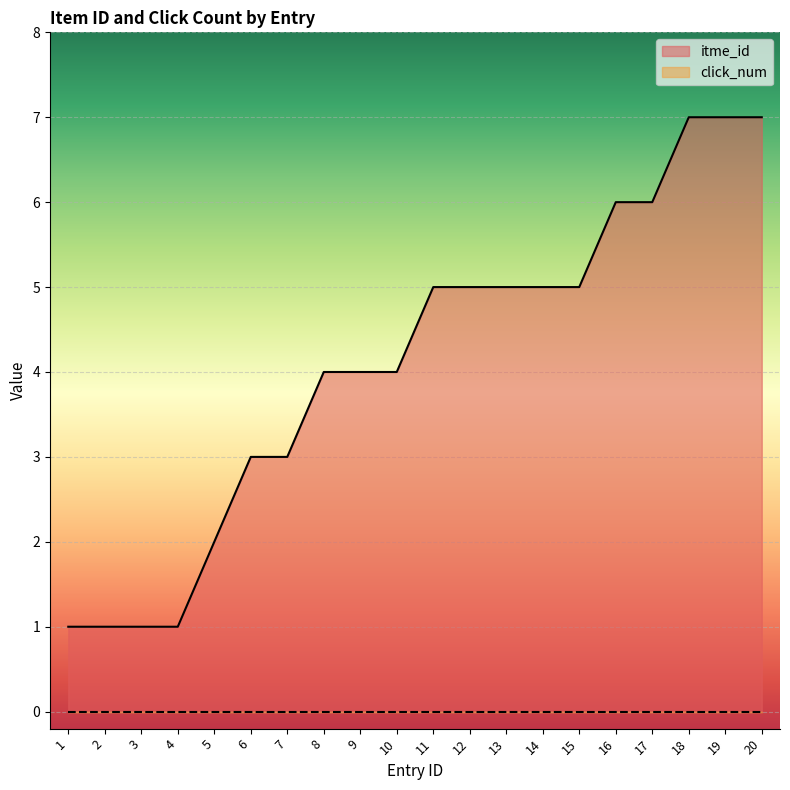

Which label corresponds to the smallest value in the chart?

1